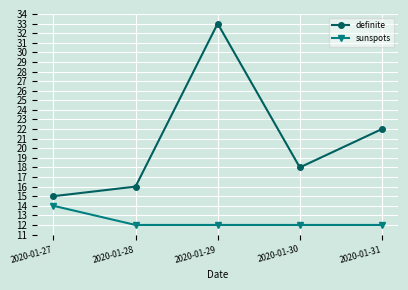

At which category is the sum across all series the highest?

2020-01-29